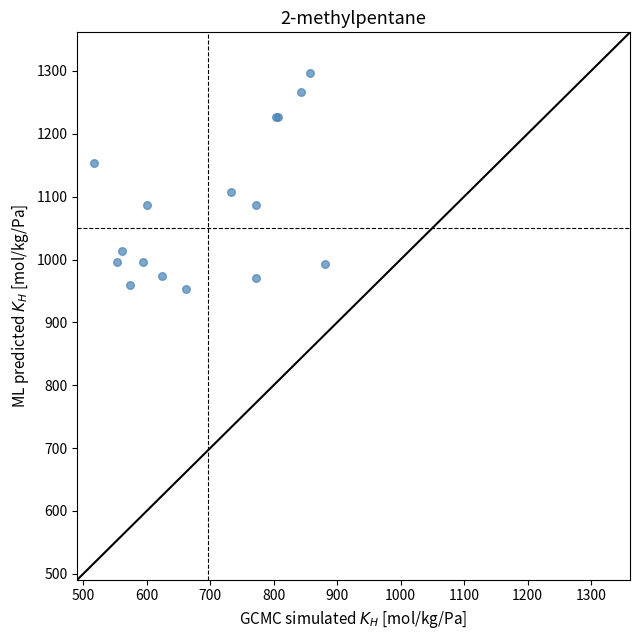

What Y value in the scatter plot is closest to 1125?

1106.7